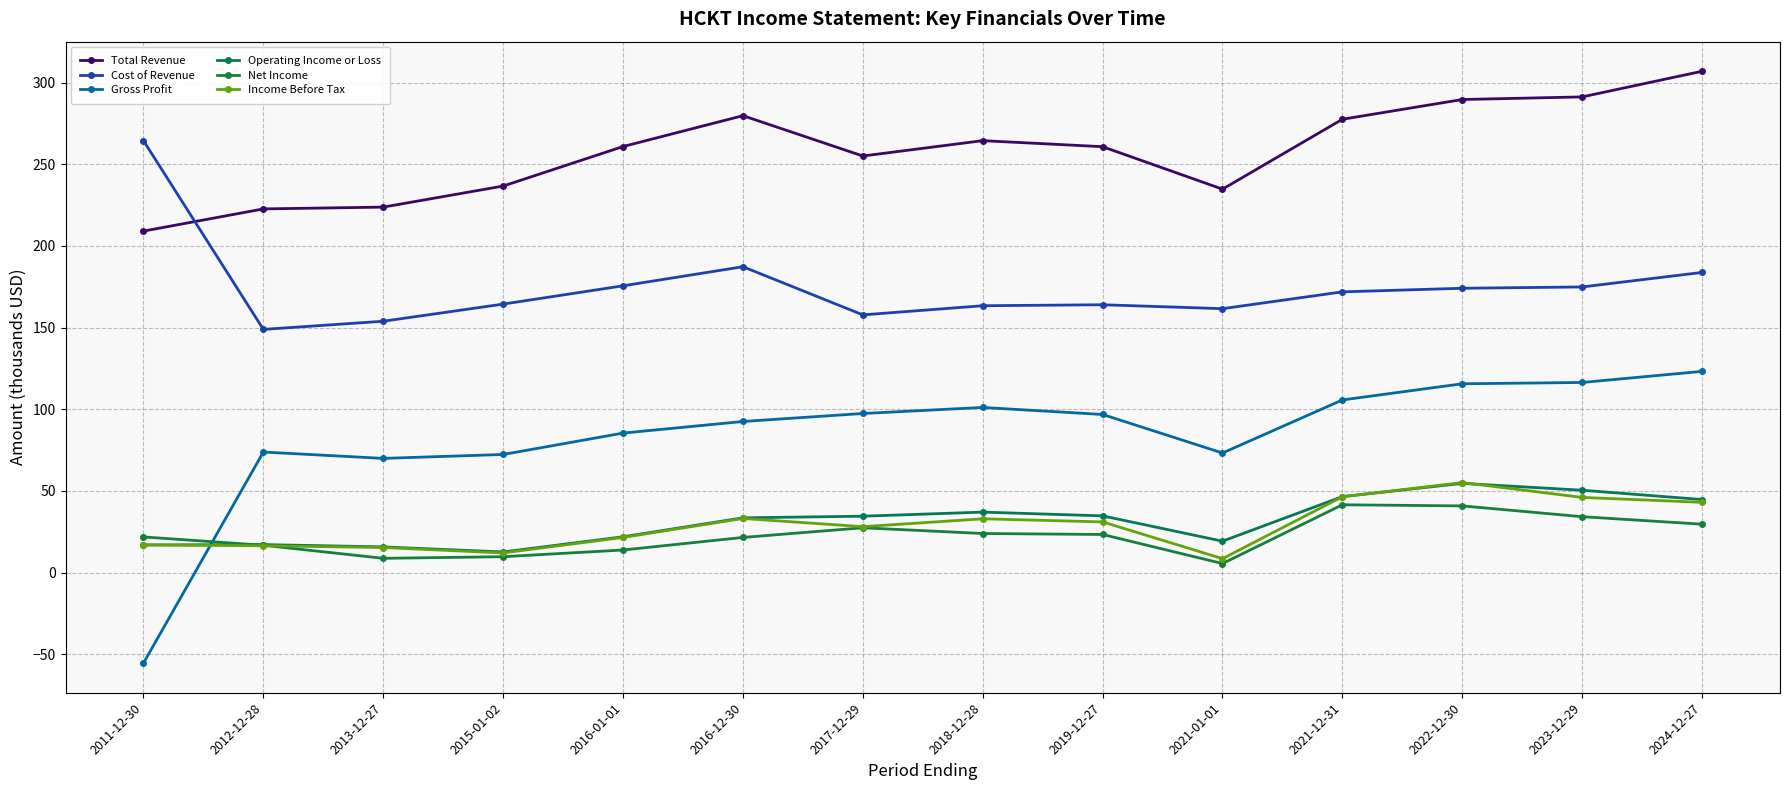

What are all the series names shown in the legend?

Total Revenue, Cost of Revenue, Gross Profit, Operating Income or Loss, Net Income, Income Before Tax